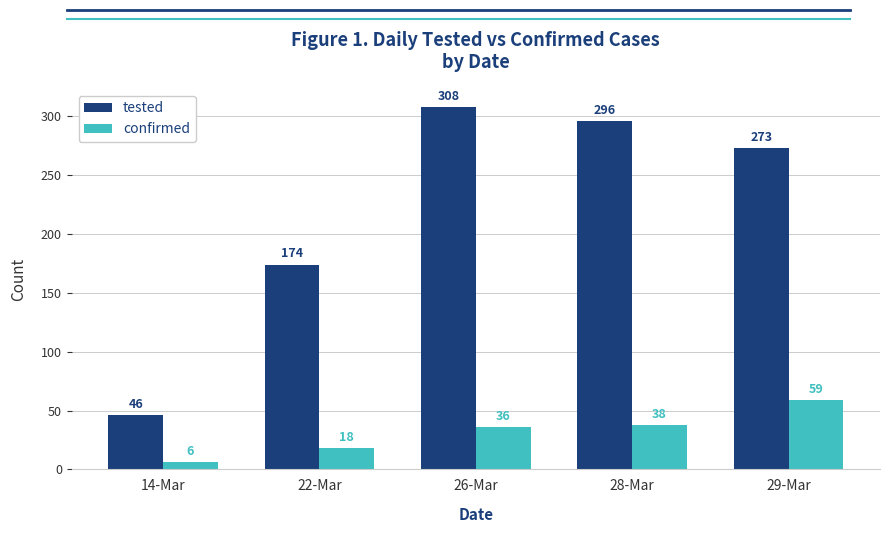

Which category has the highest value in the tested series?

26-Mar